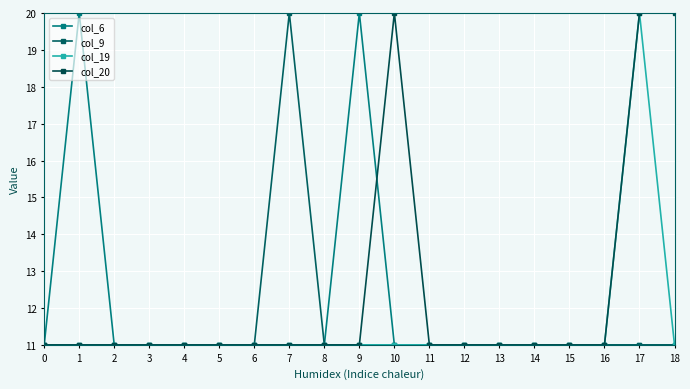

What is the total value across all series at 2?

44.0